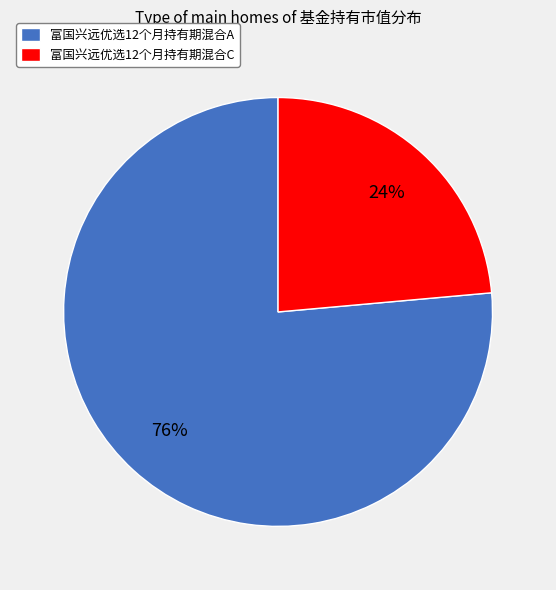

What is the ratio of the value at 富国兴远优选12个月持有期混合C to the value at 富国兴远优选12个月持有期混合A?

0.3